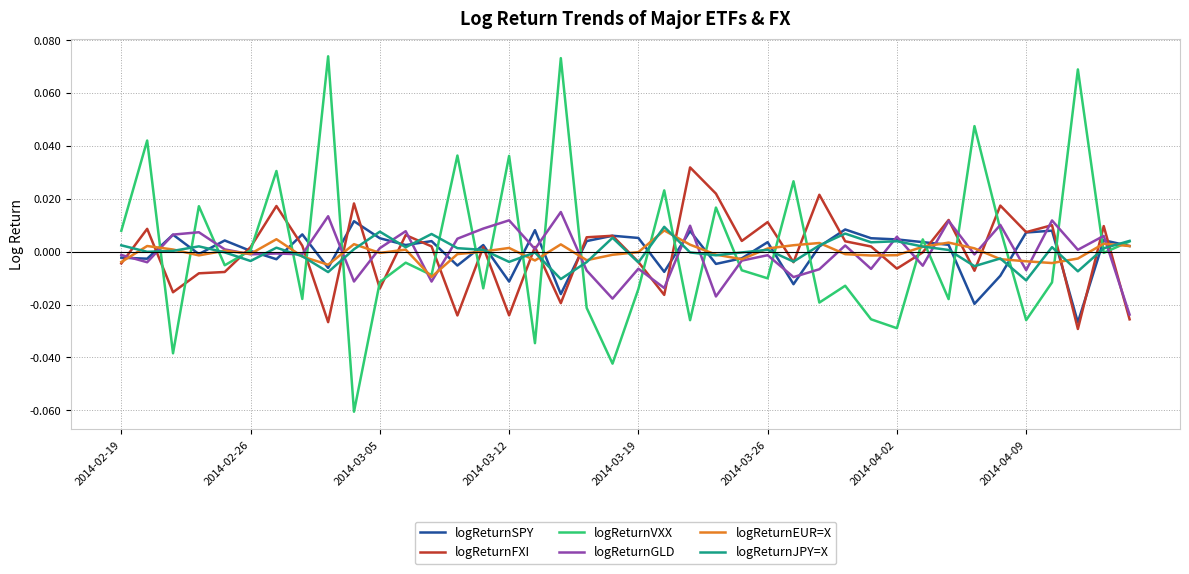

Which series has the largest range (max minus min)?

logReturnVXX